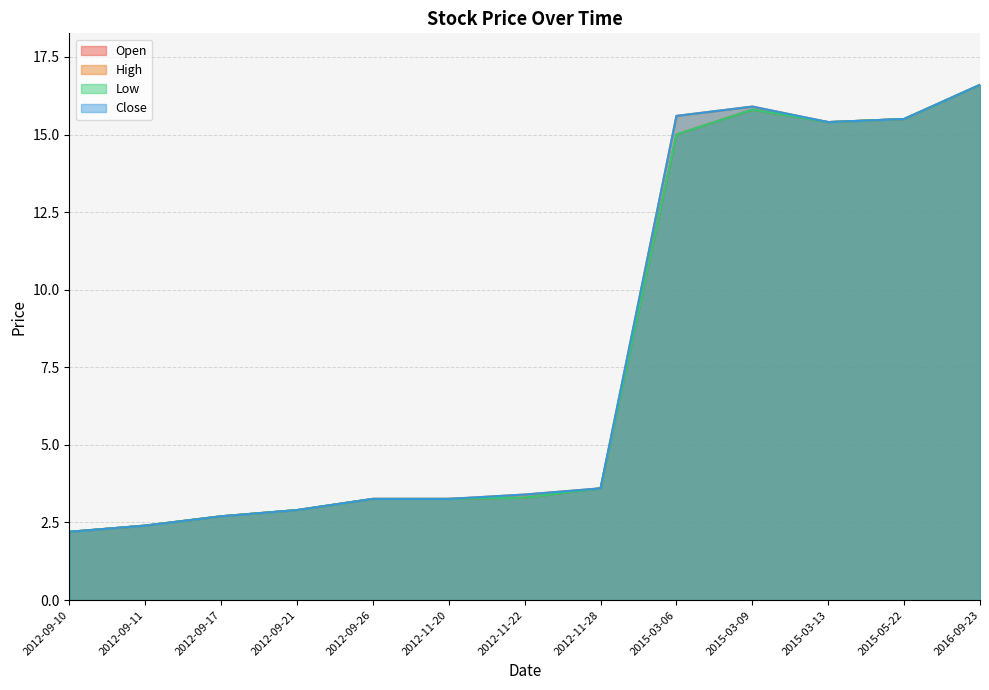

The Low series shows 6.3 at 2015-05-22. True or false?

False